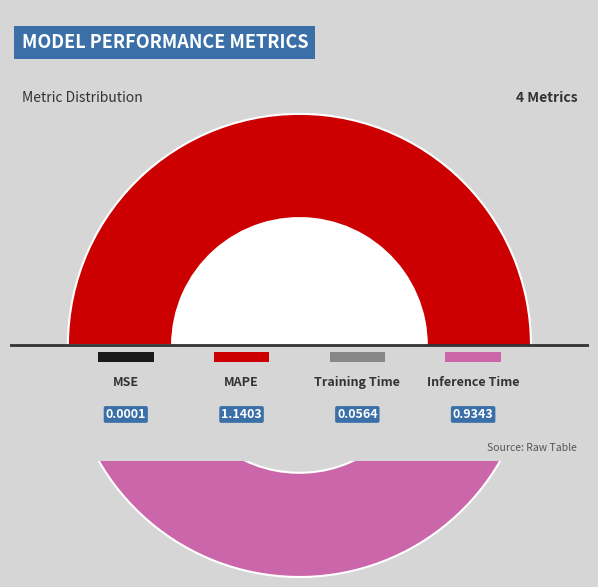

Which has a higher value, MSE or Training Time?

Training Time